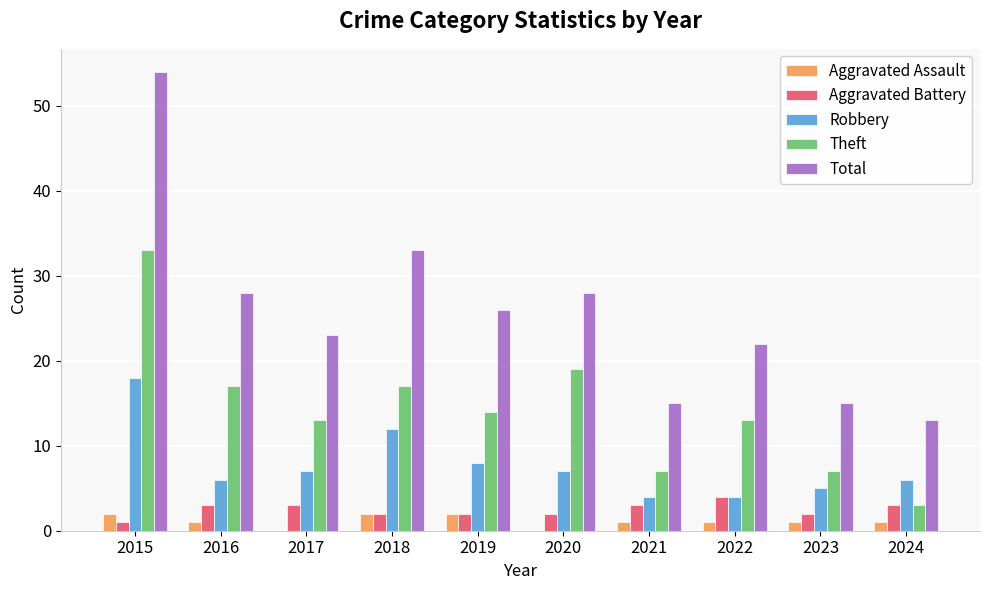

Which series has the largest total across all categories?

Total